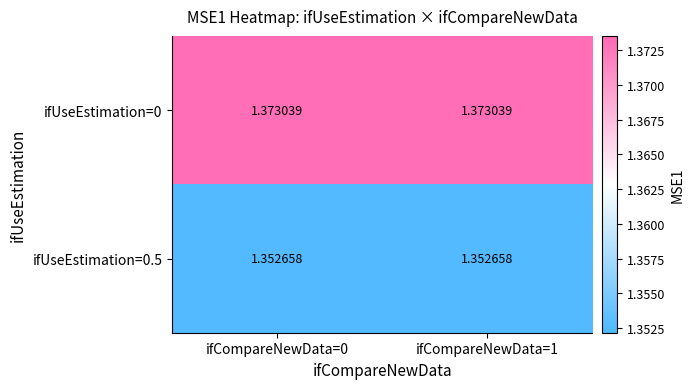

Count the number of data series in this chart.

2